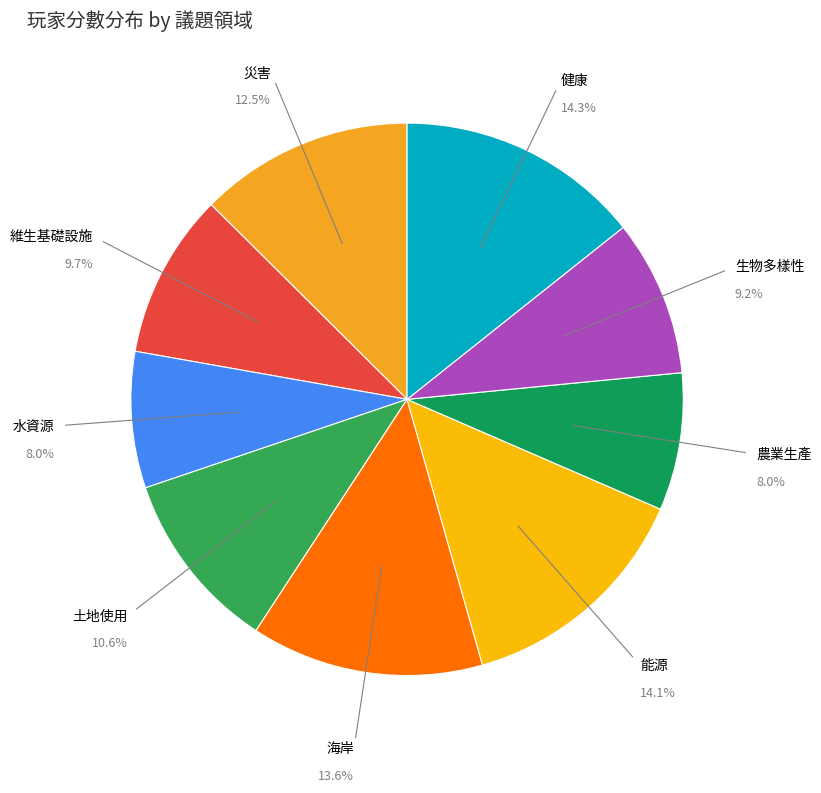

What percentage is NOT represented by 災害?

87.5%